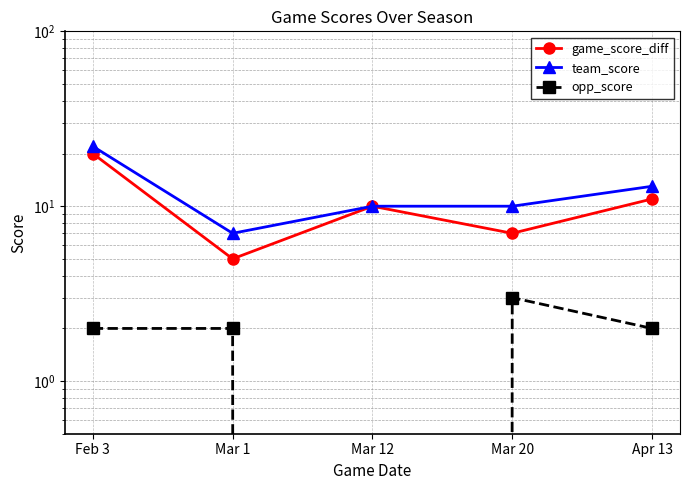

Reading left to right, transcribe all the data shown in this chart.

game_score_diff: 20	5	10	7	11
team_score: 22	7	10	10	13
opp_score: 2	2	0	3	2